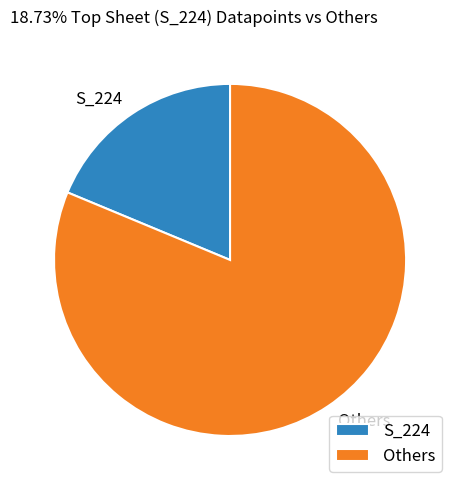

True or false: S_224 accounts for 9% of the total.

False